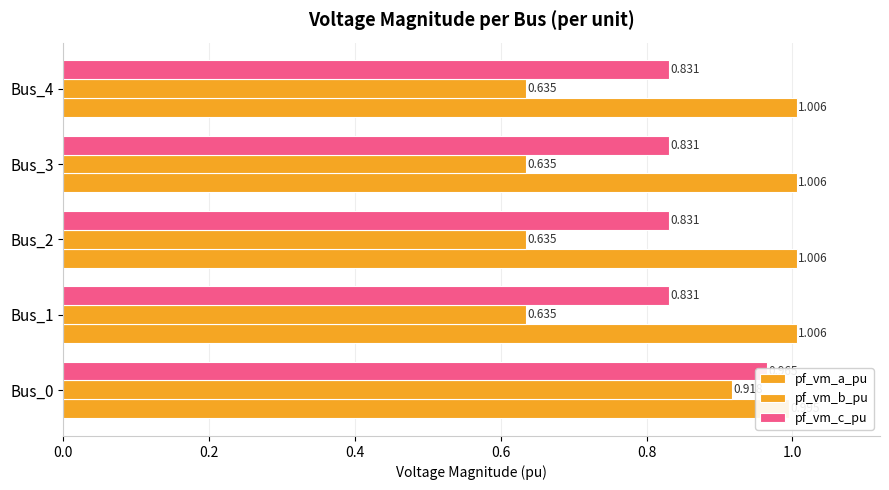

Rank the series by their maximum value, from lowest to highest.

pf_vm_b_pu, pf_vm_c_pu, pf_vm_a_pu